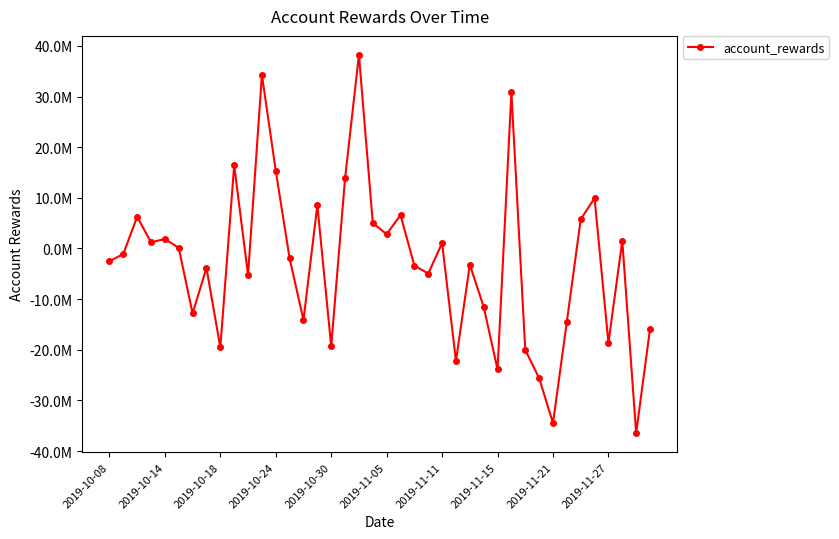

Does the chart display data point markers on the line(s)?

Yes